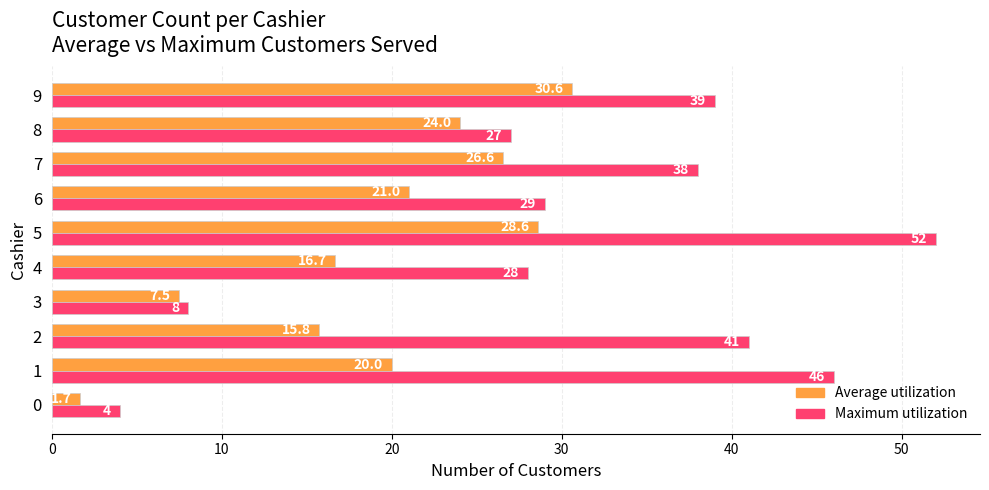

What is the difference between the second highest and second lowest values in the Maximum utilization series?

38.0